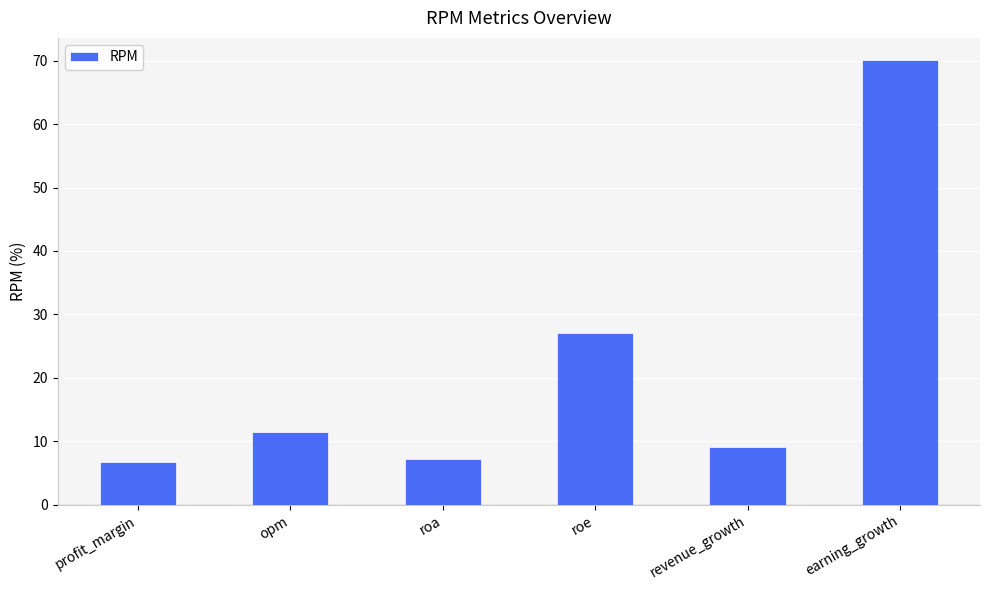

What is the minimum value shown in the chart?

6.7